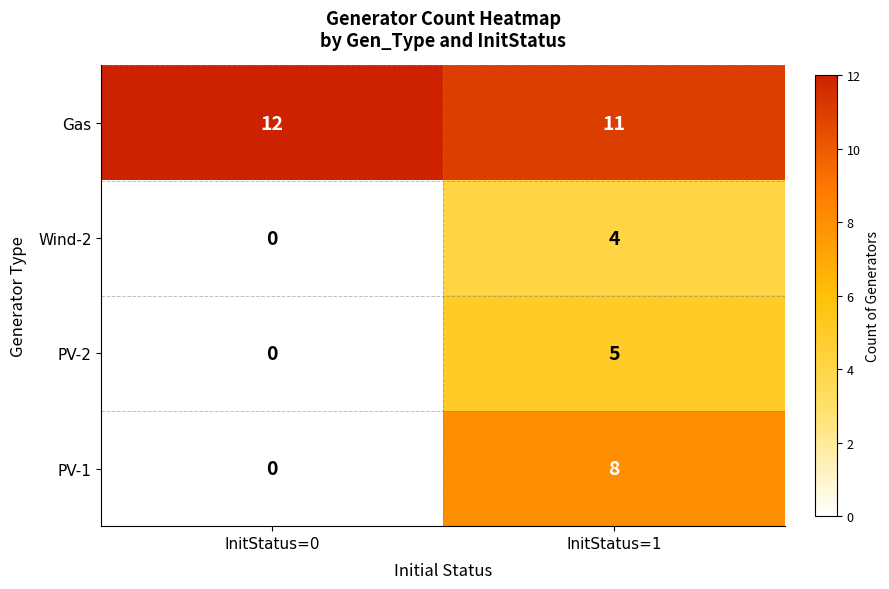

Which series changed the most between InitStatus=0 and InitStatus=1?

PV-1